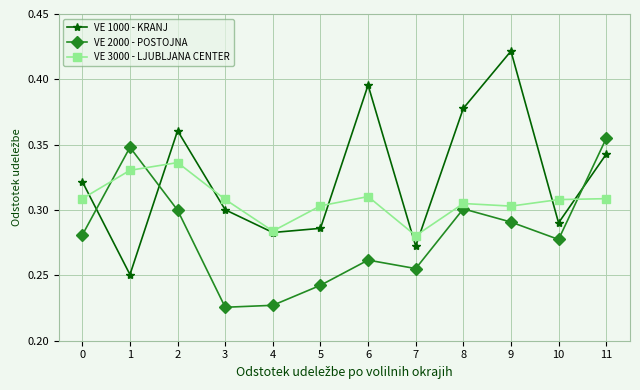

How many lines are shown in the chart?

3